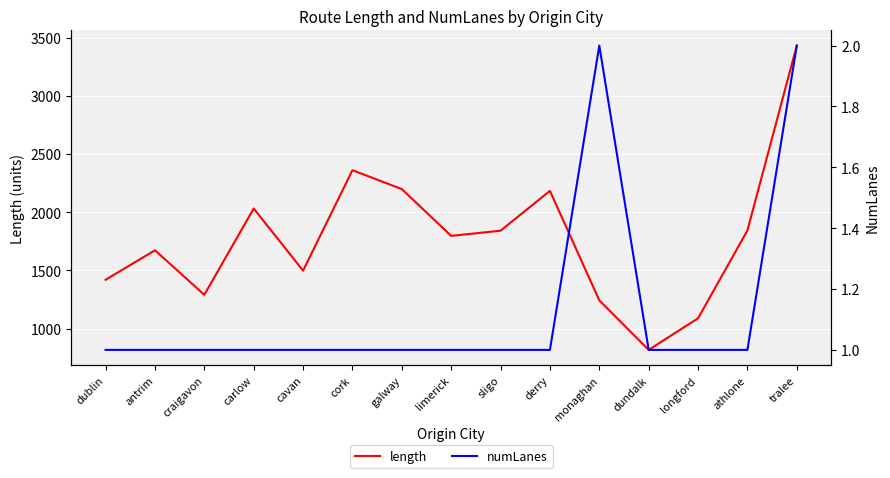

True or false: length and numLanes cross at least once.

False